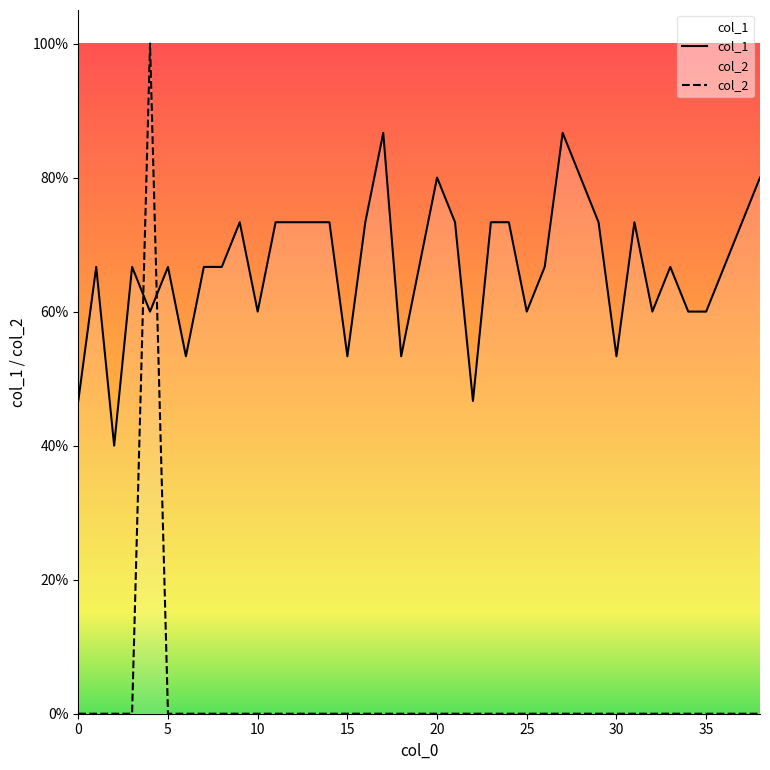

What is the difference between the maximum and minimum values in the col_1 series?

0.5